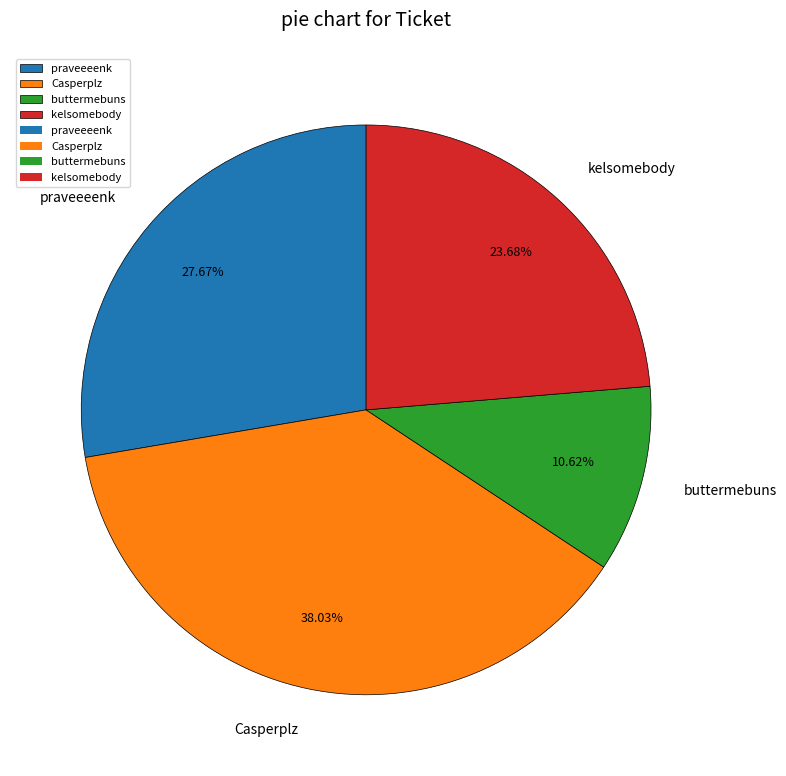

How many slices are in this pie chart?

4